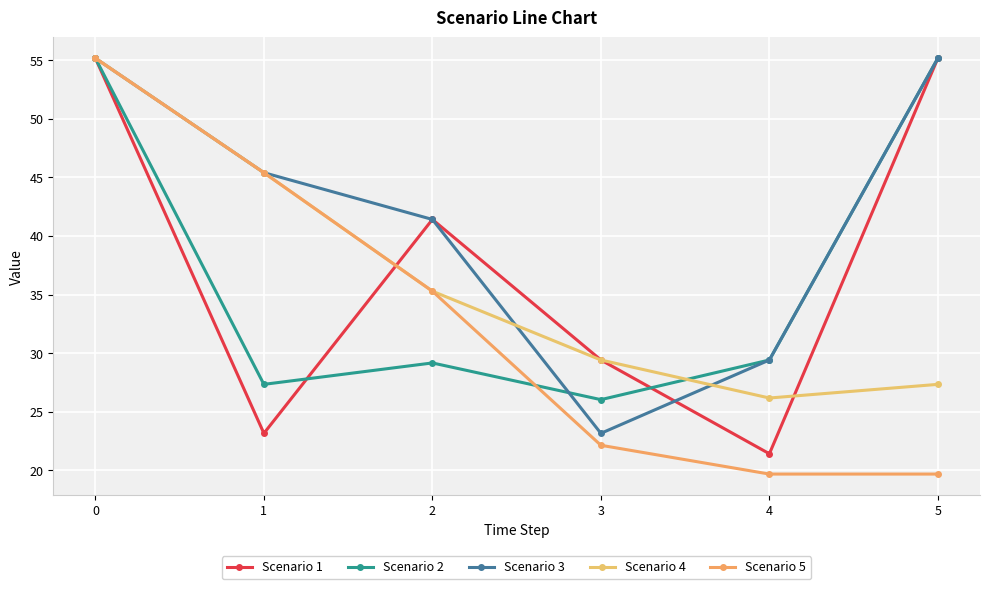

What is the difference between the second highest and second lowest values in the Scenario 3 series?

25.8